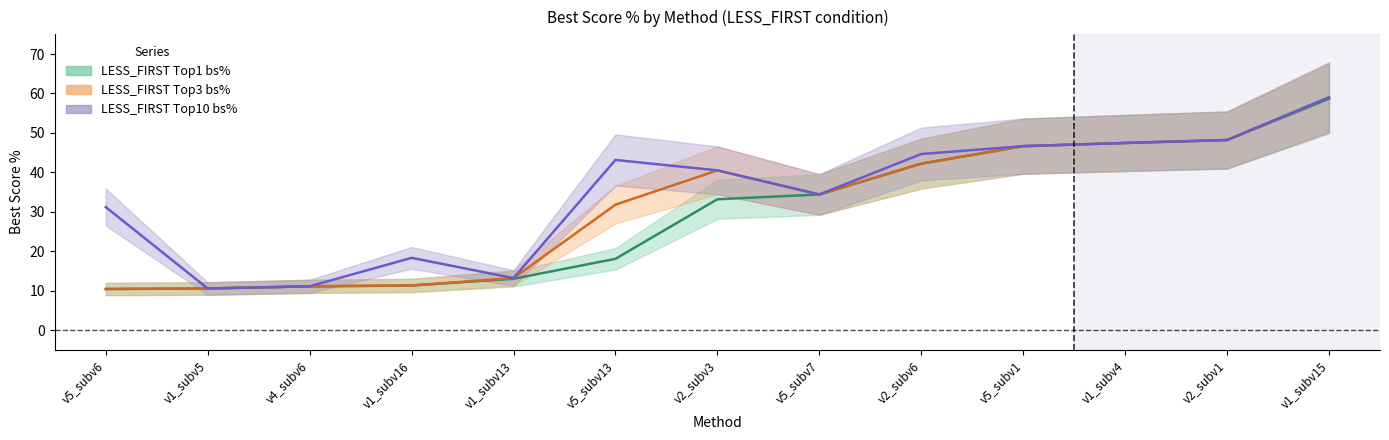

List the labels in order of LESS_FIRST Top1 bs% value, smallest first.

v5_subv6, v1_subv5, v4_subv6, v1_subv16, v1_subv13, v5_subv13, v2_subv3, v5_subv7, v2_subv6, v5_subv1, v1_subv4, v2_subv1, v1_subv15